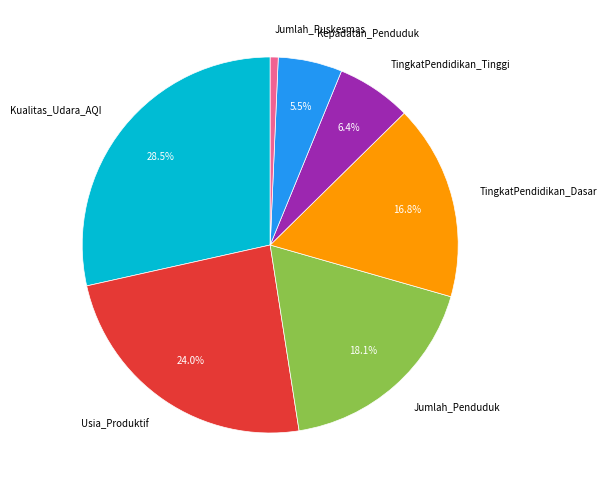

The Jumlah_Penduduk slice represents 13% of the pie. True or false?

False